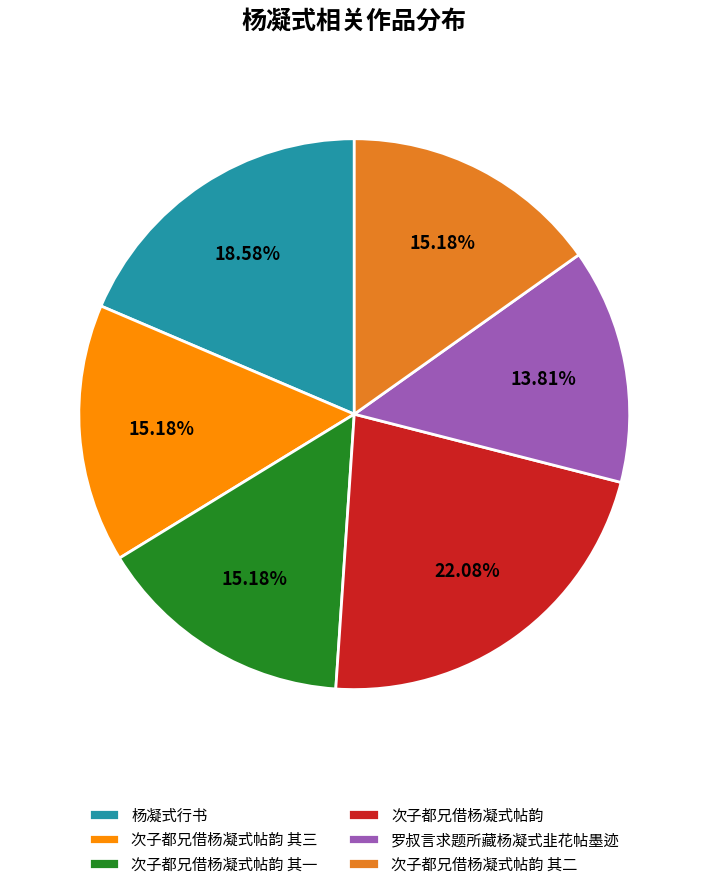

Which slice is the smallest?

罗叔言求题所藏杨凝式韭花帖墨迹